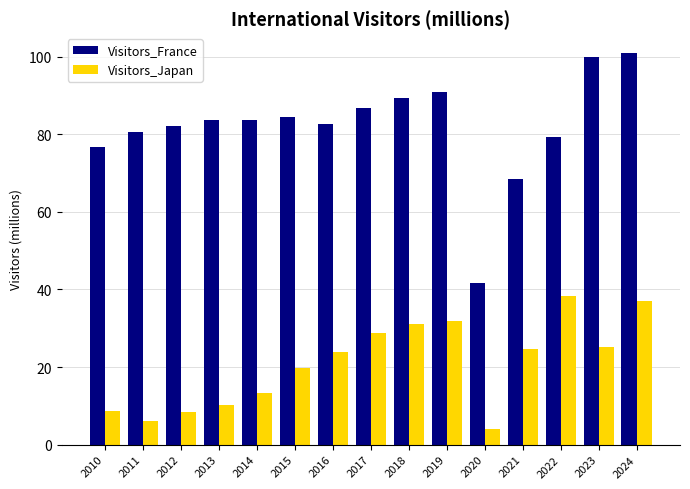

The Visitors_France series shows 46.6 at 2019. True or false?

False